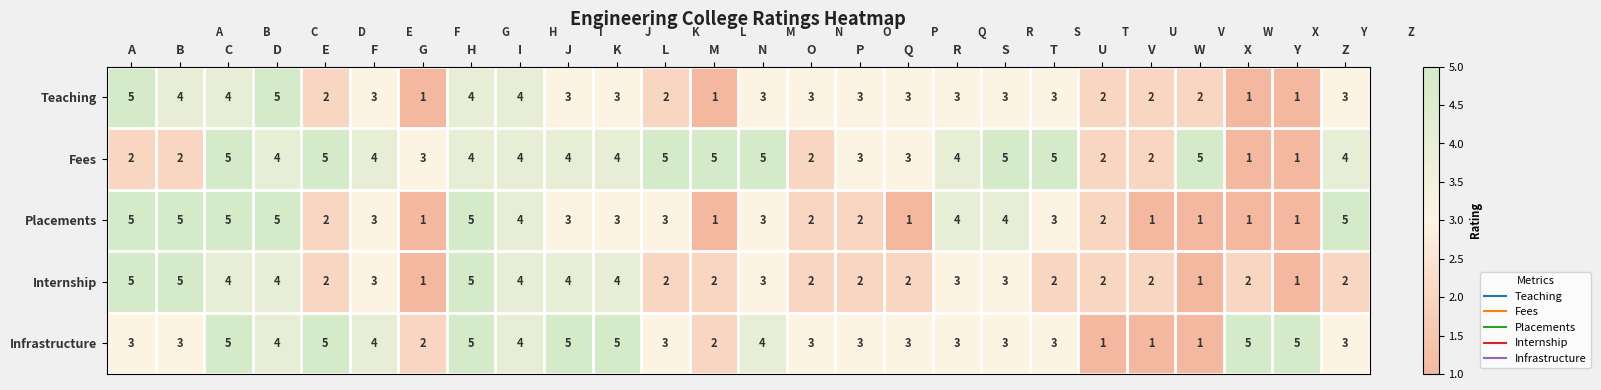

What is the total value across all series at Z?

17